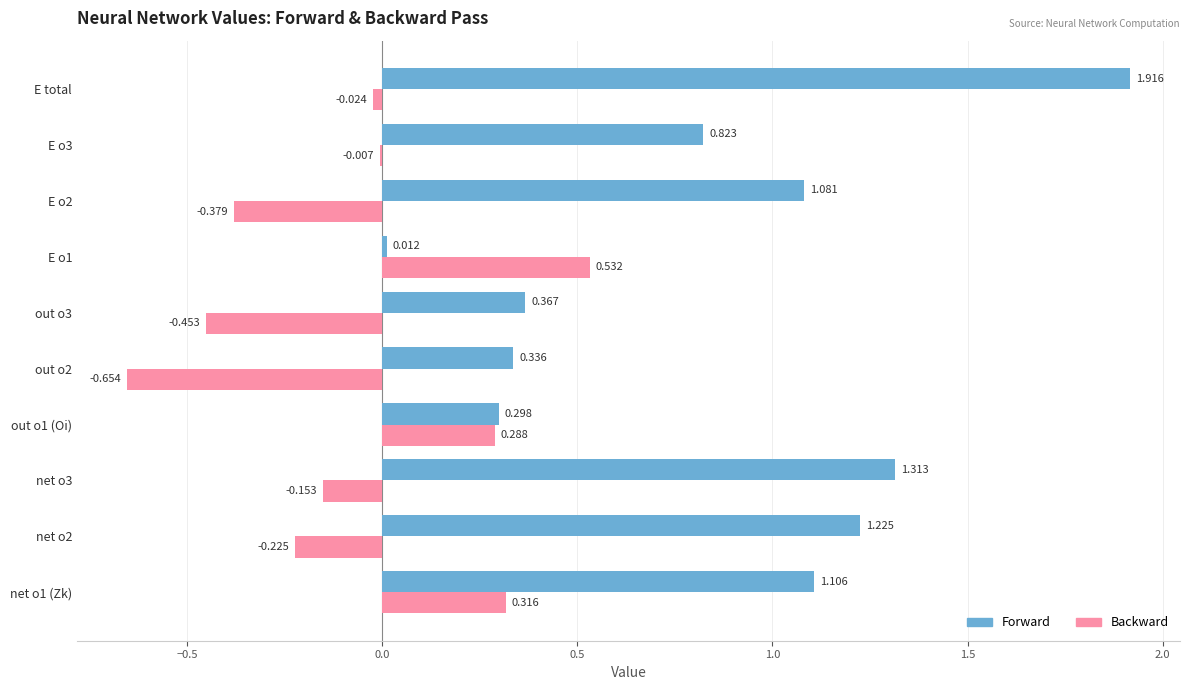

Between out o1 (Oi) and E o2, which series saw the biggest shift?

Forward